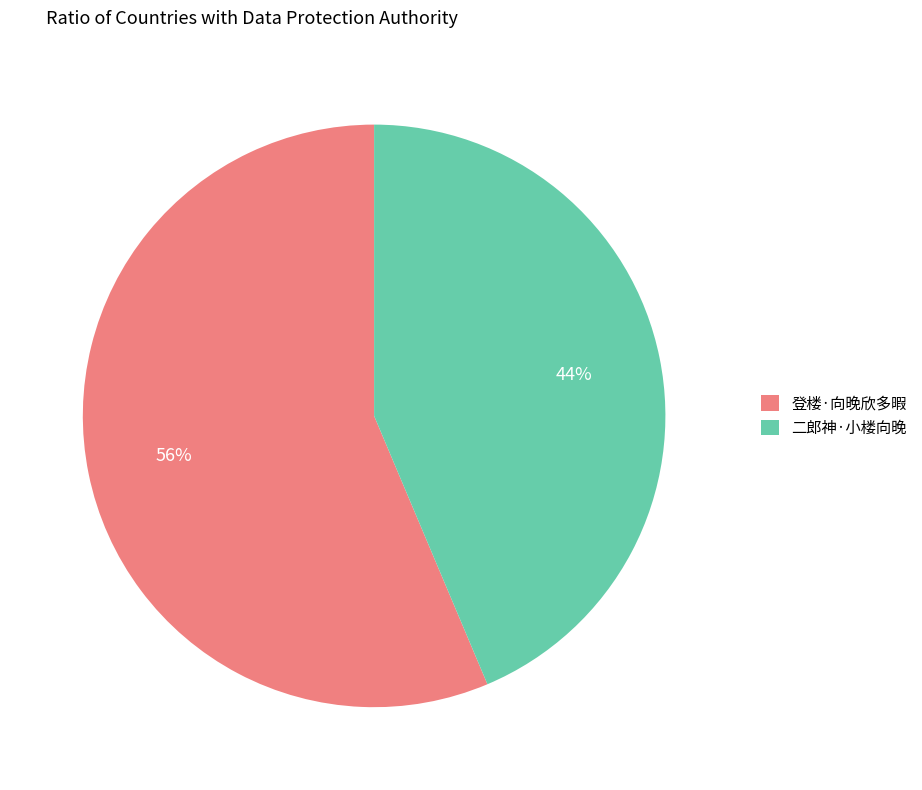

Rank the categories by value from highest to lowest.

登楼·向晚欣多暇, 二郎神·小楼向晚